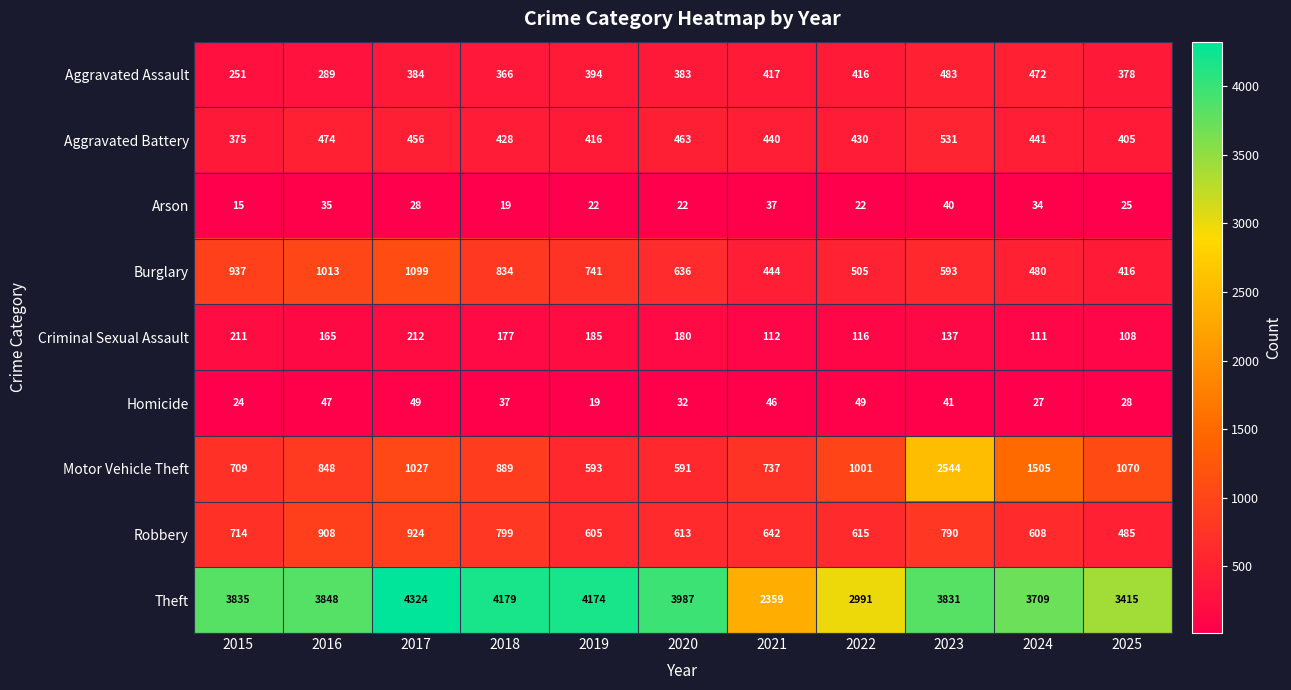

Where does the Criminal Sexual Assault series first go above 165?

2015